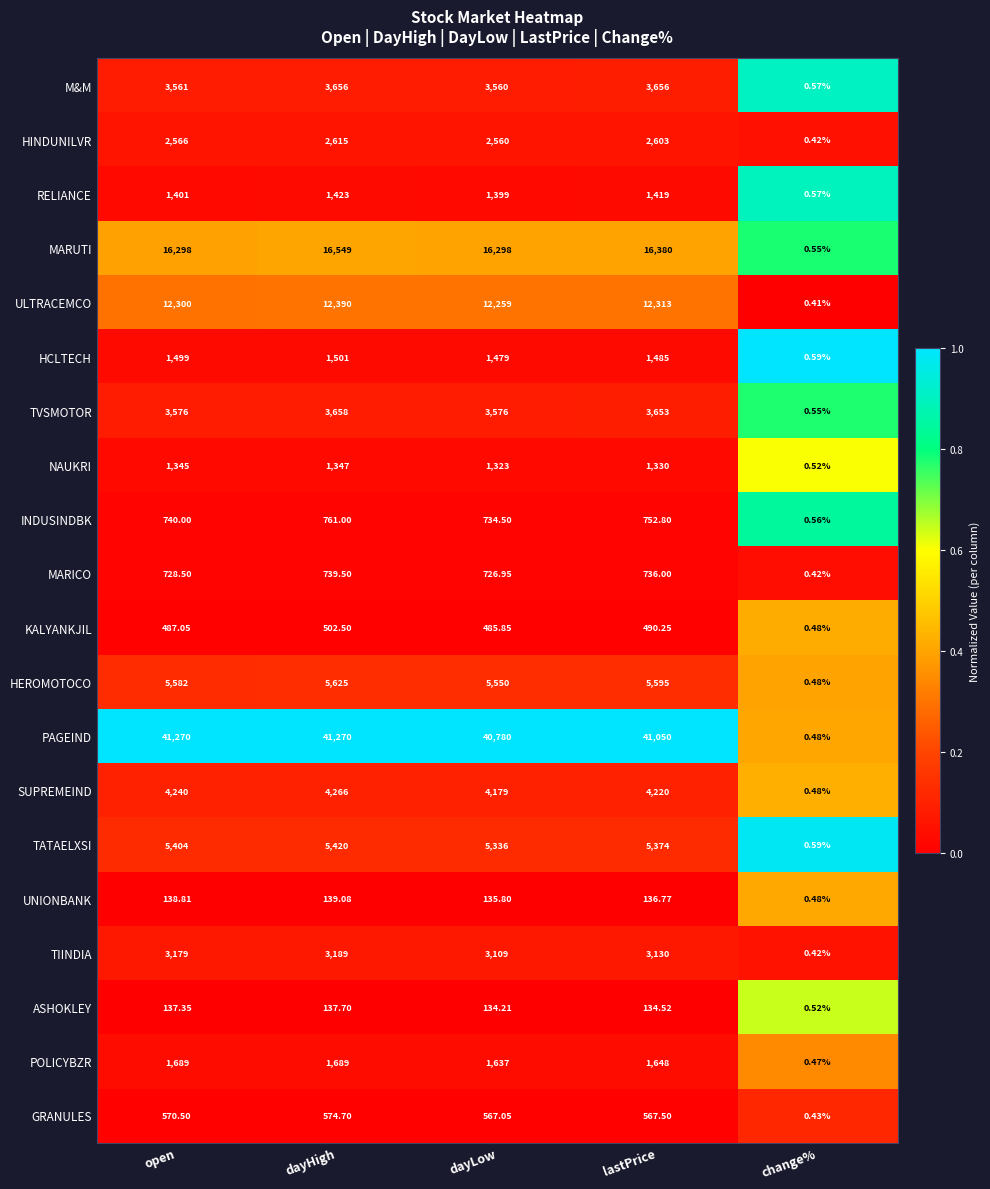

At which category is the sum across all series the highest?

dayHigh